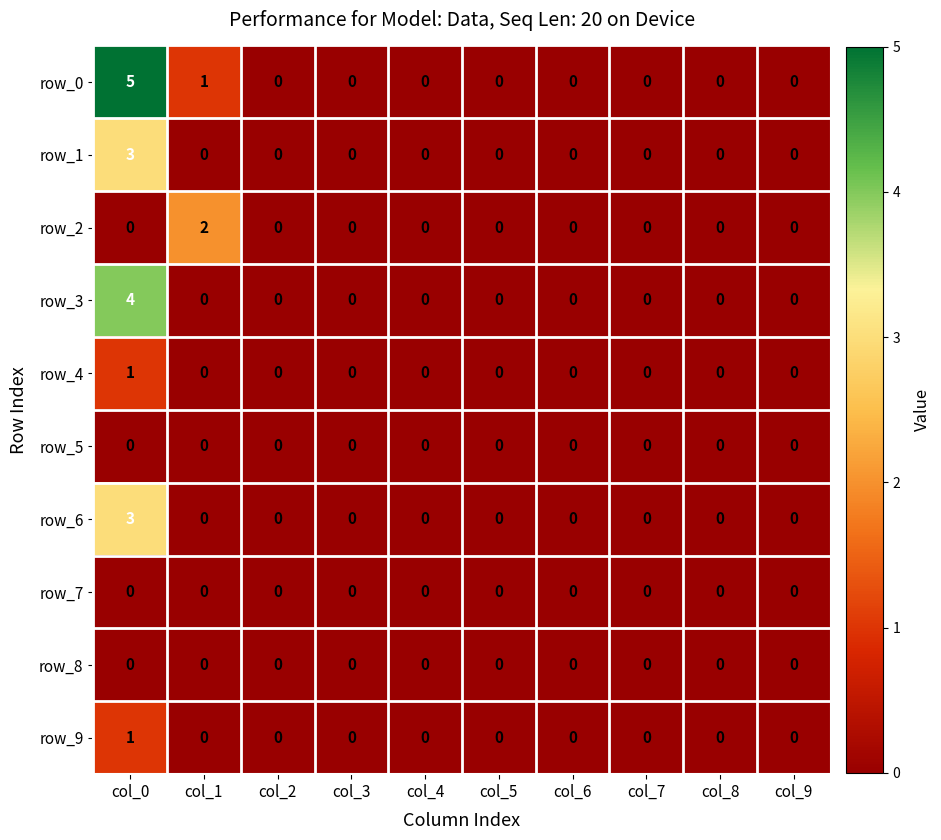

Which category has the highest value in the row_9 series?

col_0